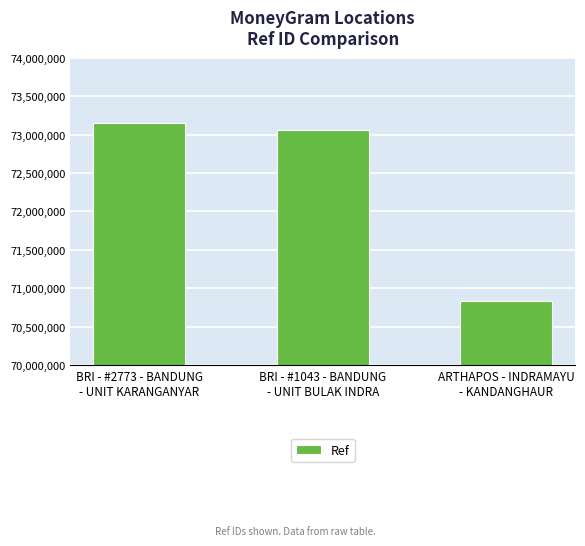

Is it true that the value at ARTHAPOS - INDRAMAYU
- KANDANGHAUR is 70831788?

True